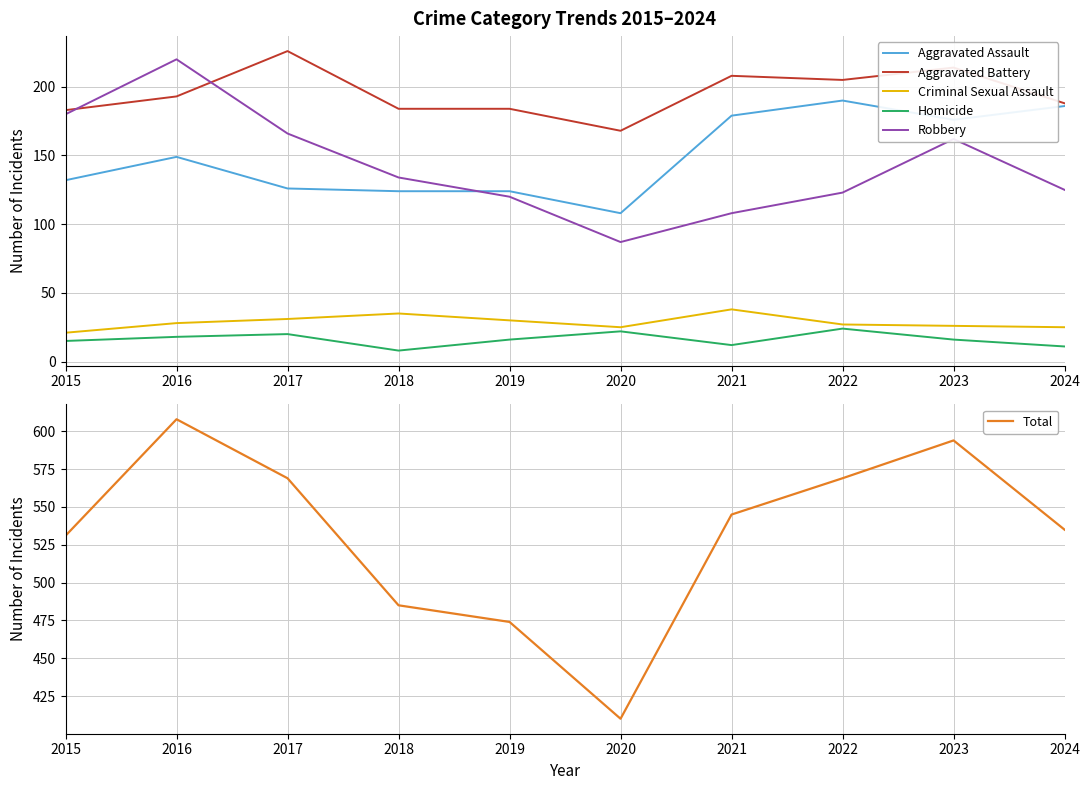

At how many categories does at least one series exceed 223?

10